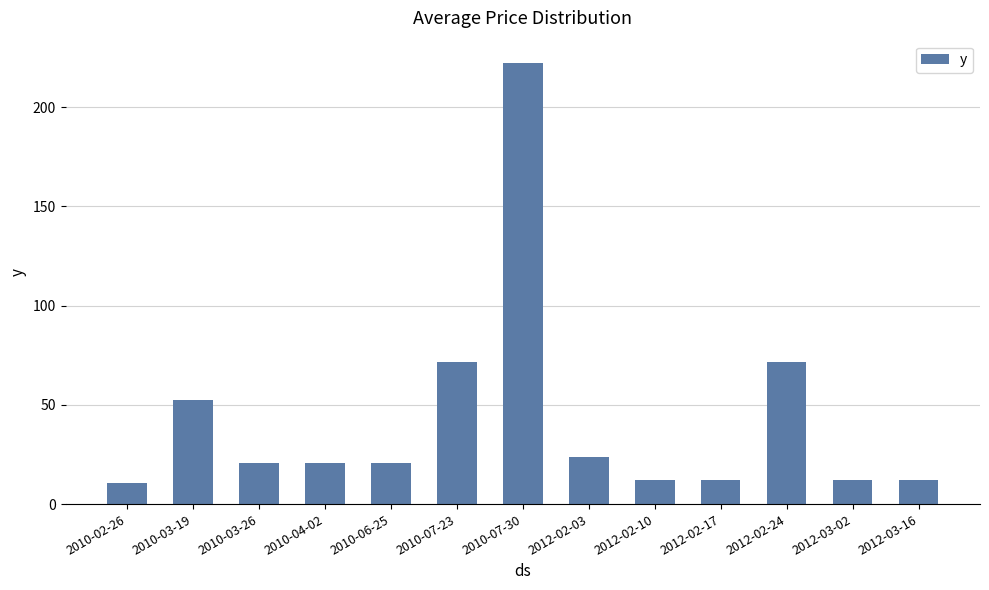

What is the minimum value shown in the chart?

10.5